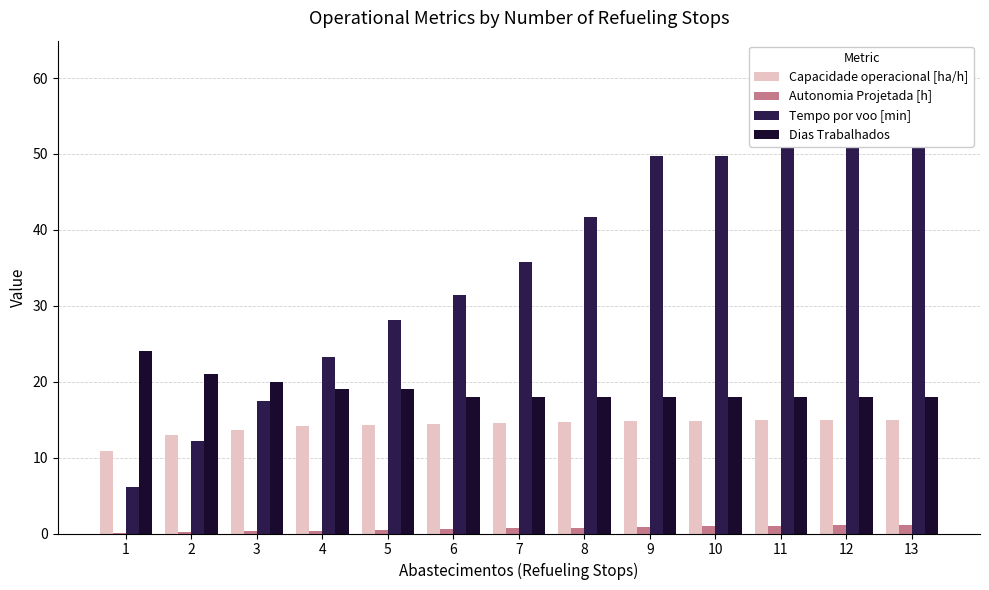

Does the chart contain stacked bars?

No